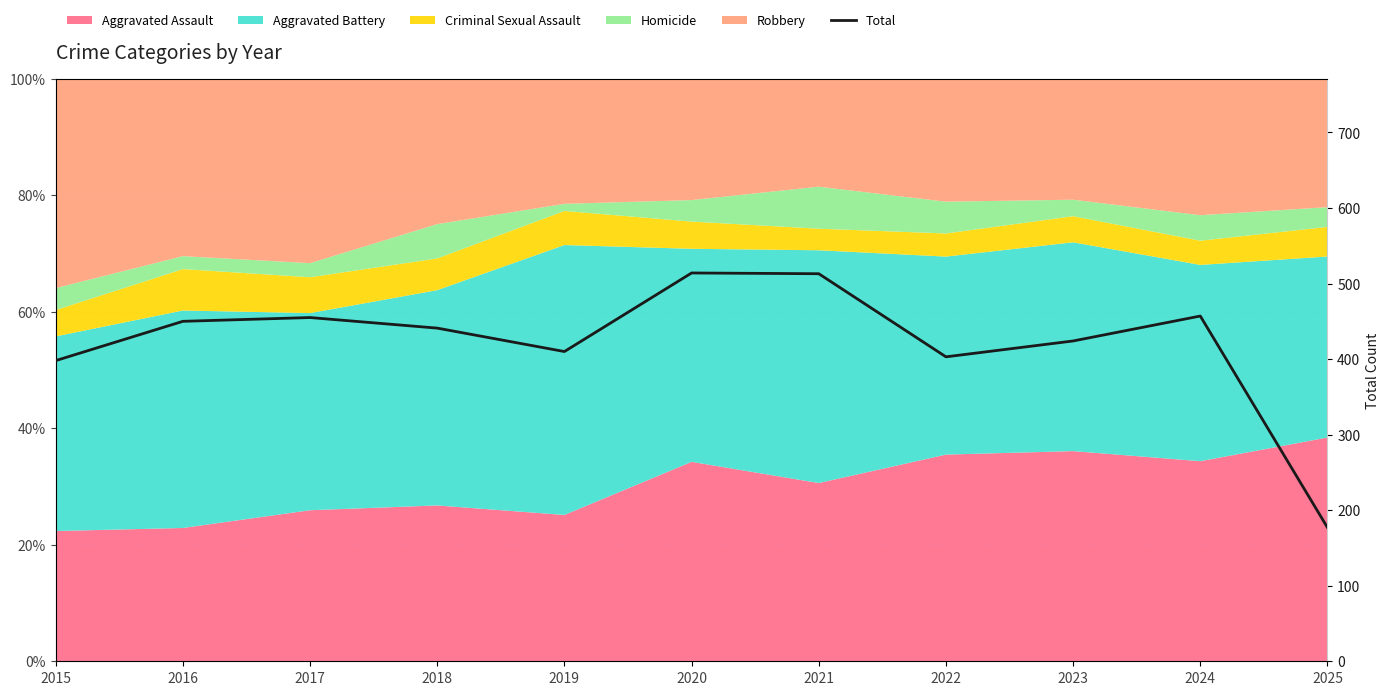

What is the average value?

422